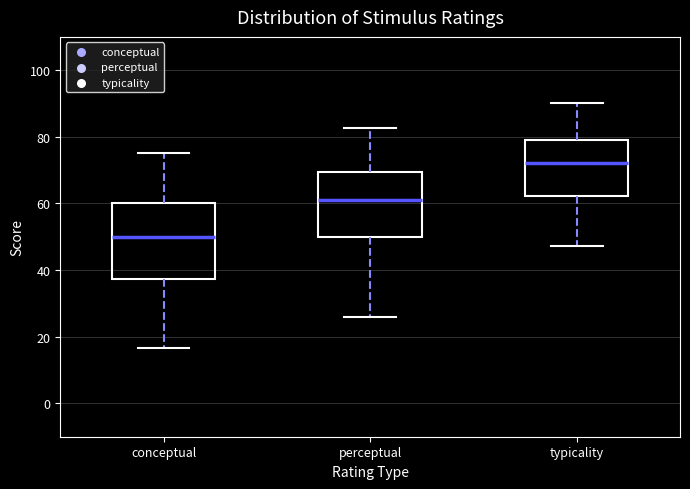

Reading left to right, read every box against the y-axis: the position of its median line, the range the box covers, and the ends of its whiskers. The values are not printed on the chart, so give them approximately, as read against the axis.

conceptual: median 50, box 38 to 60, whiskers 16 to 76
perceptual: median 62, box 50 to 70, whiskers 26 to 82
typicality: median 72, box 62 to 78, whiskers 48 to 90